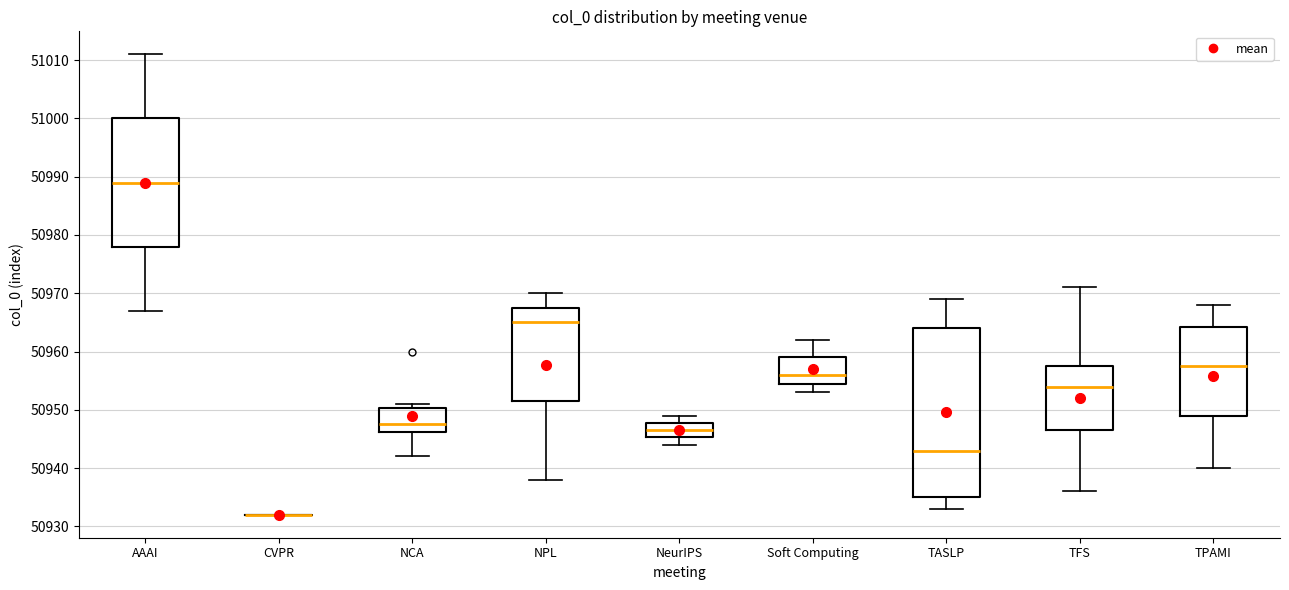

Where is the upper edge of the box for TFS on the y-axis? The values are not printed on the chart, so give them approximately, as read against the axis.

50958